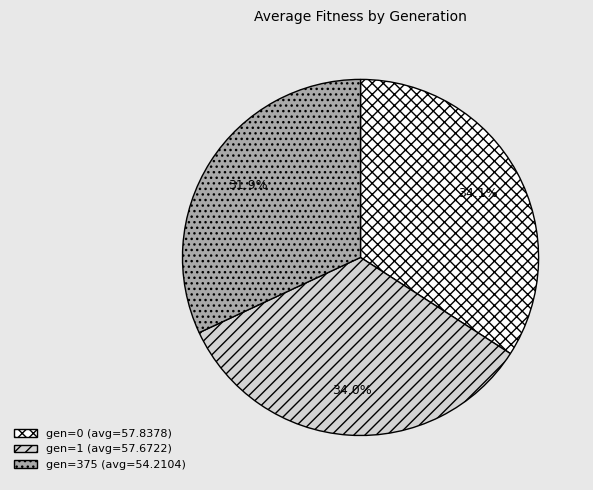

Is it true that gen=1 (avg=57.6722) is 22% of the pie?

False